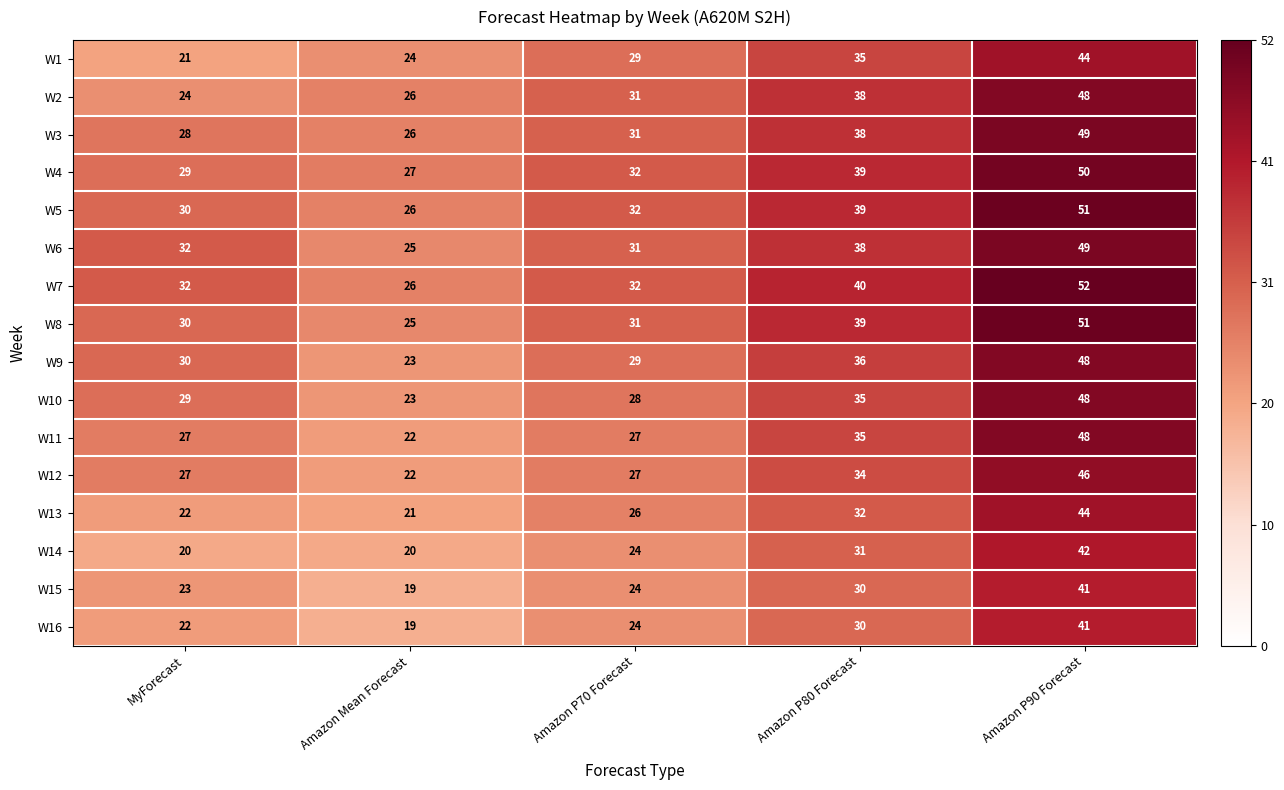

At which category is the sum across all series the highest?

Amazon P90 Forecast